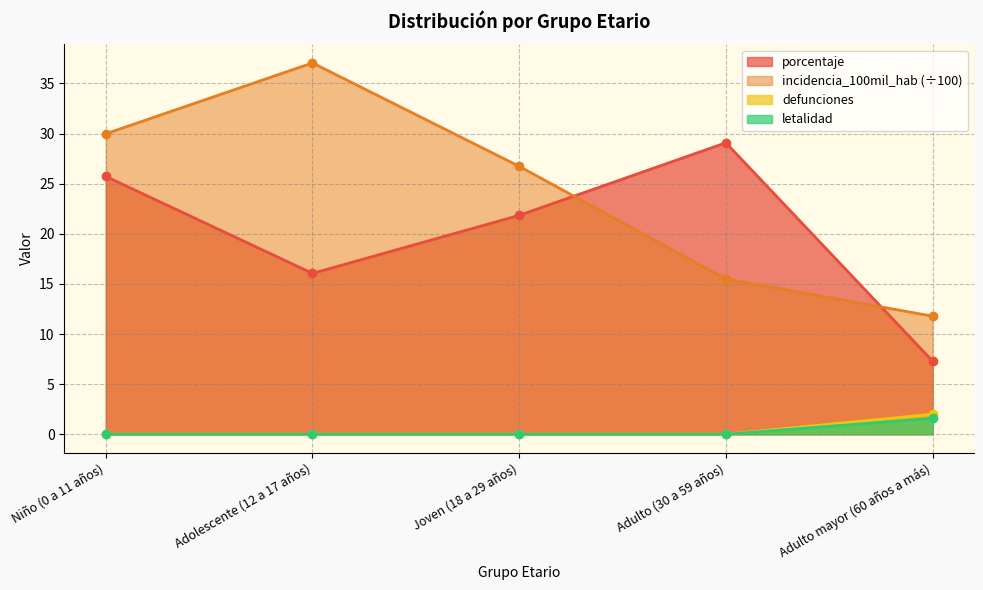

Which series has the largest range (max minus min)?

incidencia_100mil_hab (÷100)